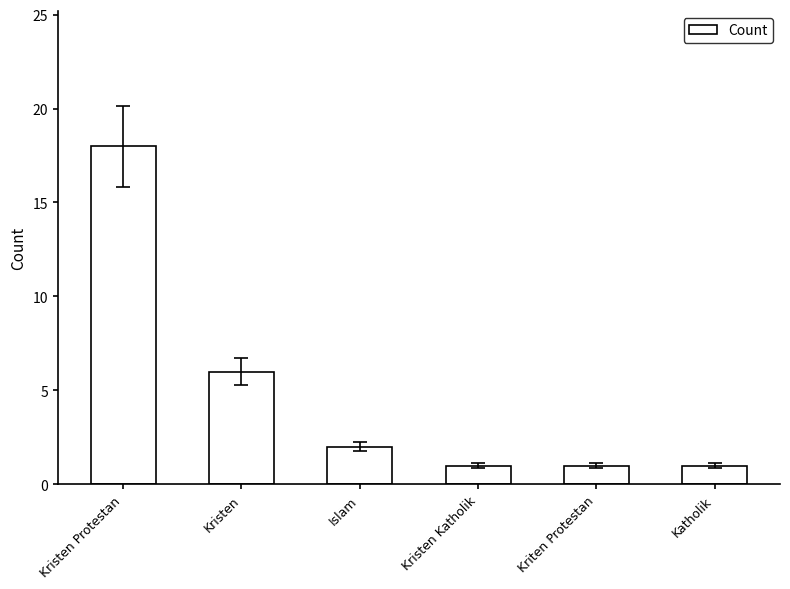

Which category has the highest value across all series?

Kristen Protestan